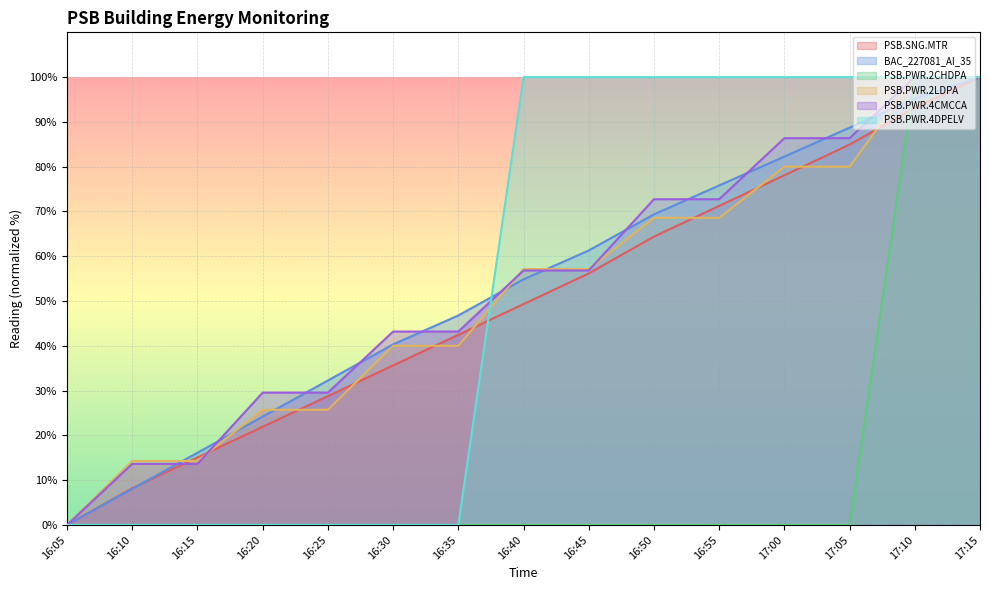

Is it true that PSB.PWR.2LDPA equals 25.7 at 16:20?

True